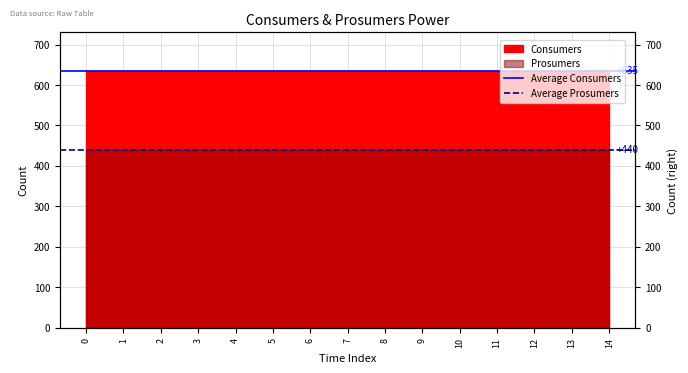

What is the spread (max minus min) of values at 0?

195